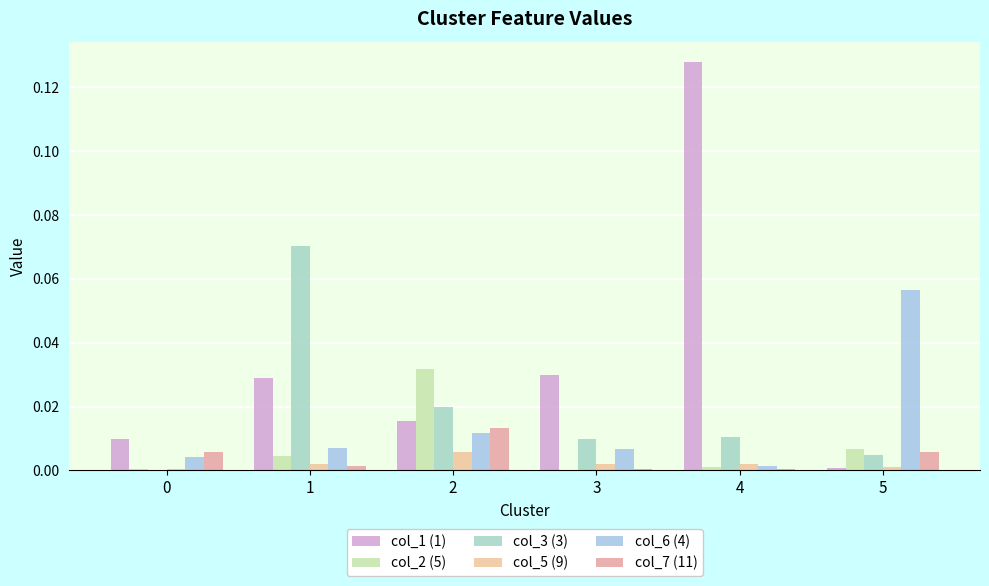

At 4, list the series in order from largest to smallest.

col_1 (1), col_3 (3), col_5 (9), col_6 (4), col_2 (5), col_7 (11)